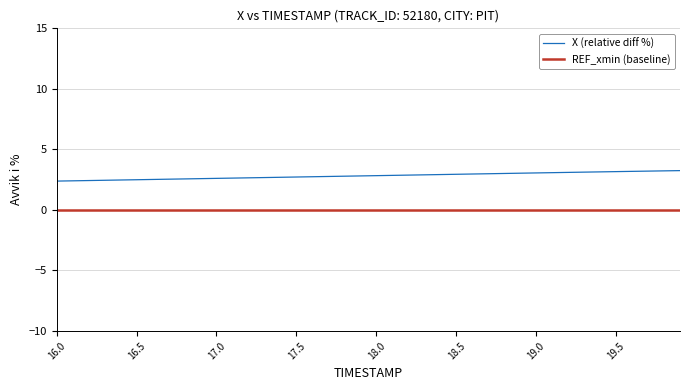

True or false: REF_xmin (baseline) and X (relative diff %) intersect in this chart.

False